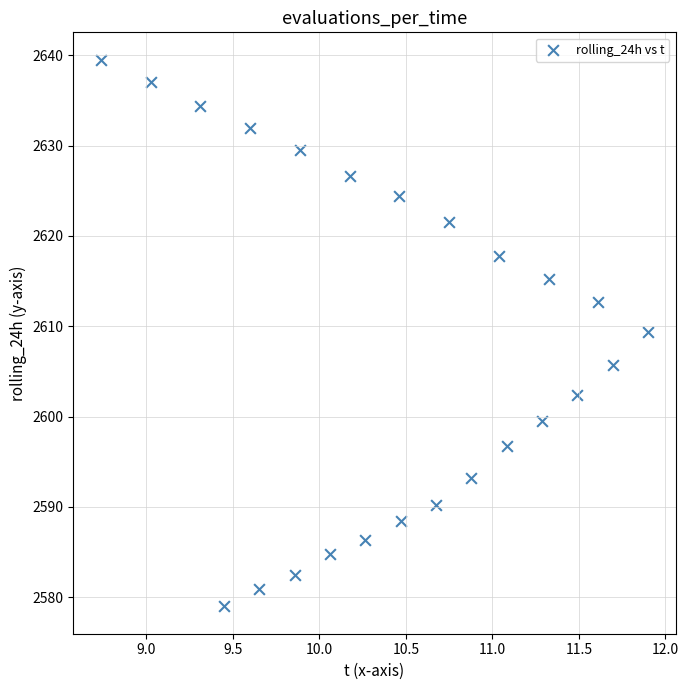

What is the range of Y values (max minus min)?

60.5